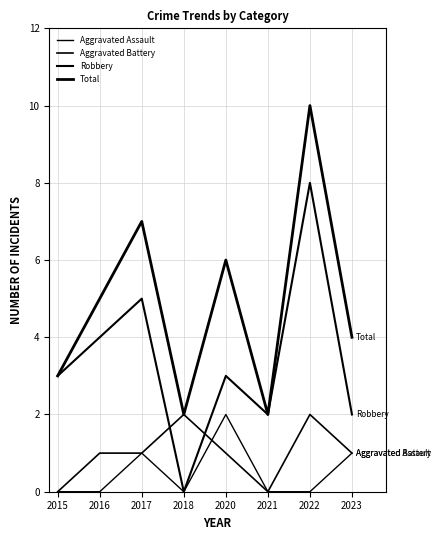

What is the value of the Aggravated Battery point at the 2nd from the left?

1